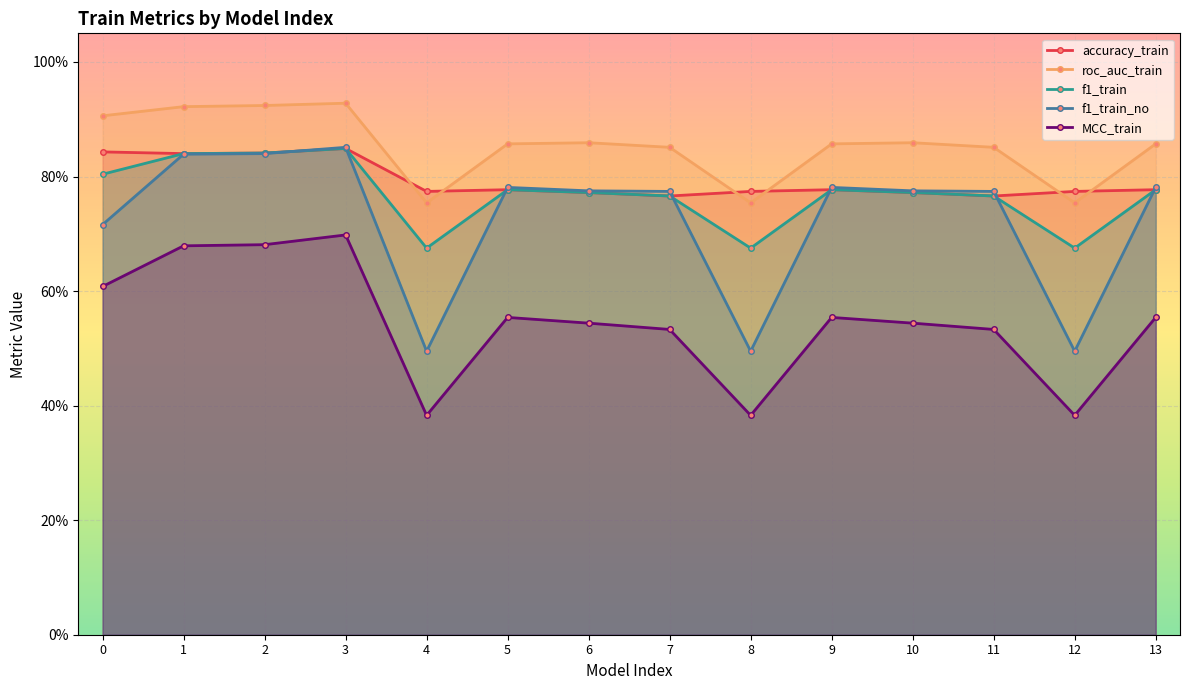

What are all the series names shown in the legend?

accuracy_train, roc_auc_train, f1_train, f1_train_no, MCC_train